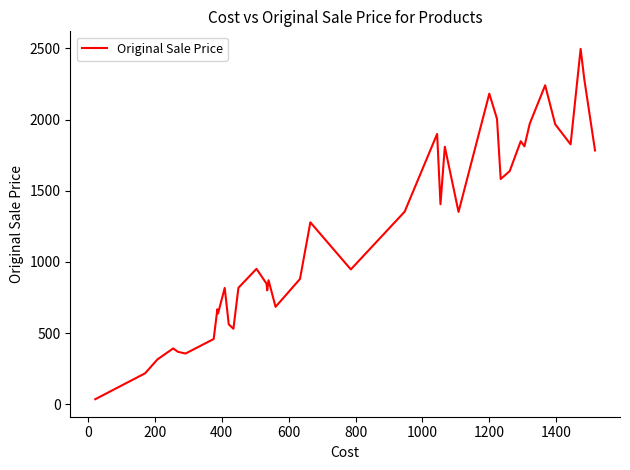

What is the difference between the maximum and minimum values?

2462